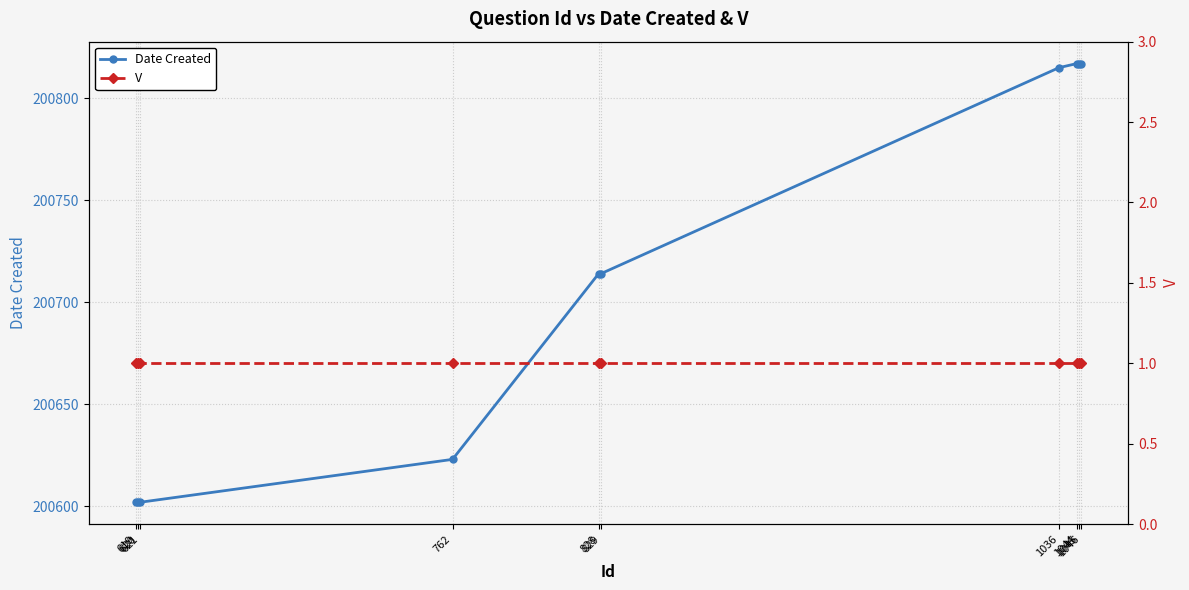

Which category has the lowest value across all series?

619